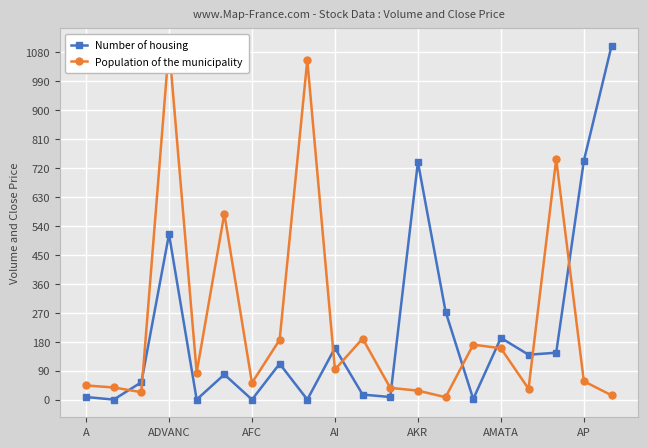

Rank the series at 11 from lowest to highest value.

Number of housing, Population of the municipality